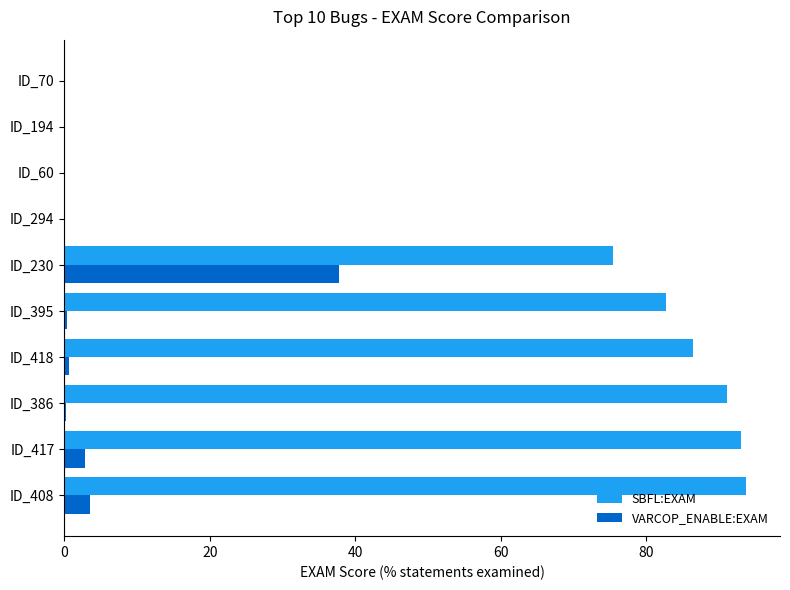

At which label is SBFL:EXAM closest to 46?

ID_230